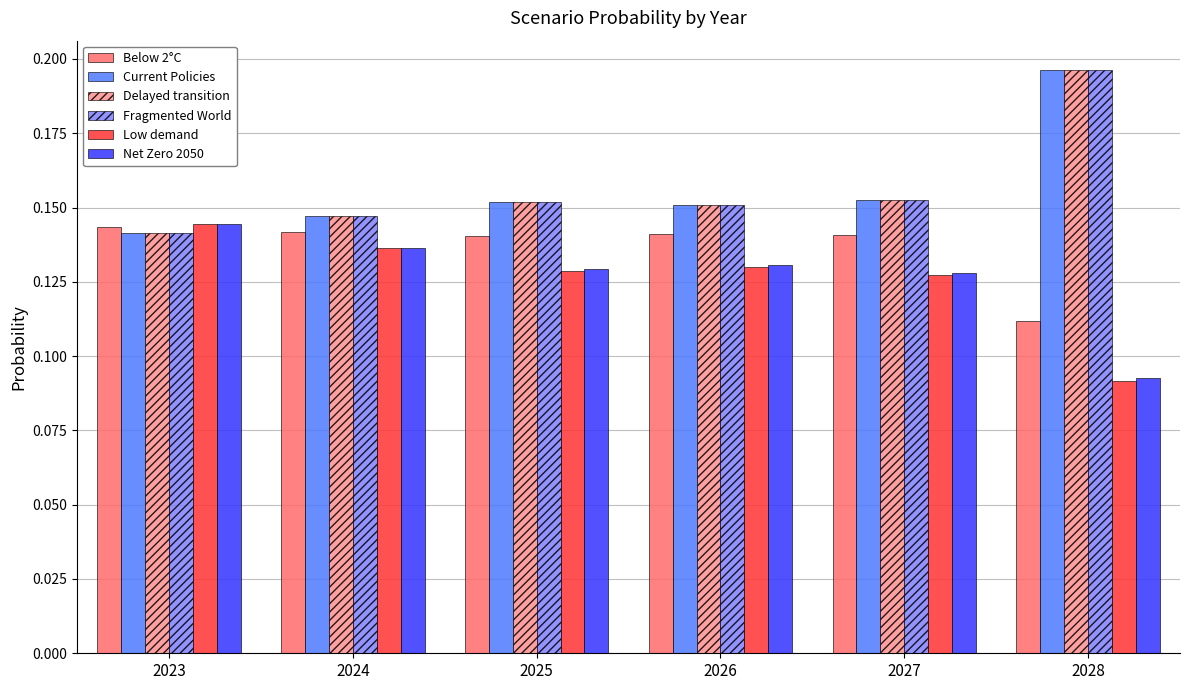

What is the sum of the Low demand values at 2023 and 2025?

0.3